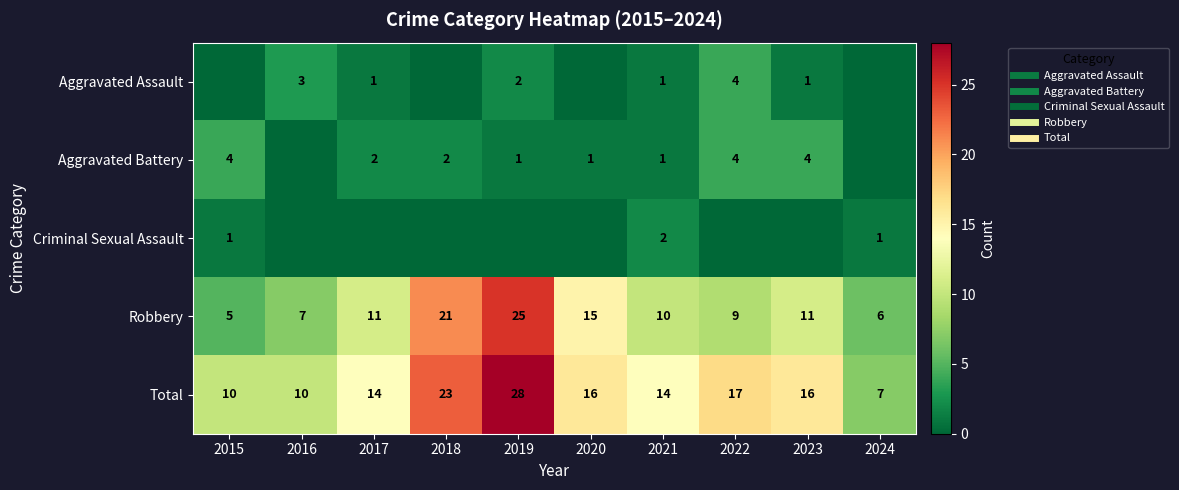

How many series are shown in this chart?

5